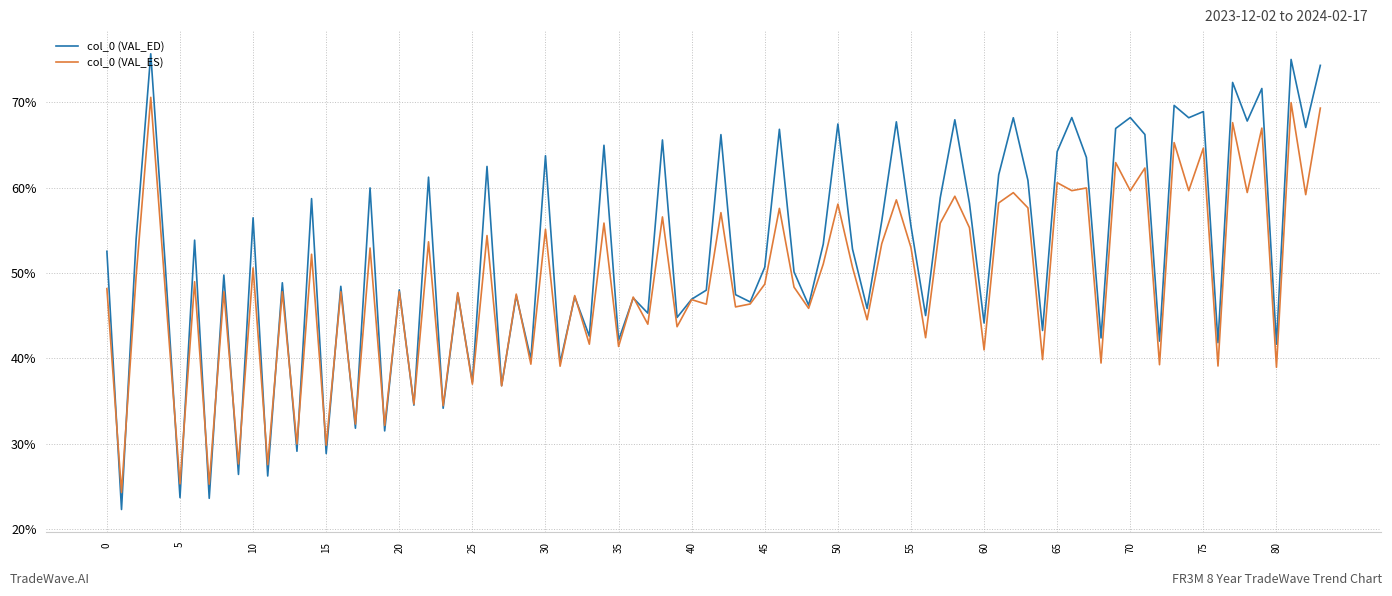

What are all the series names shown in the legend?

col_0 (VAL_ED), col_0 (VAL_ES)